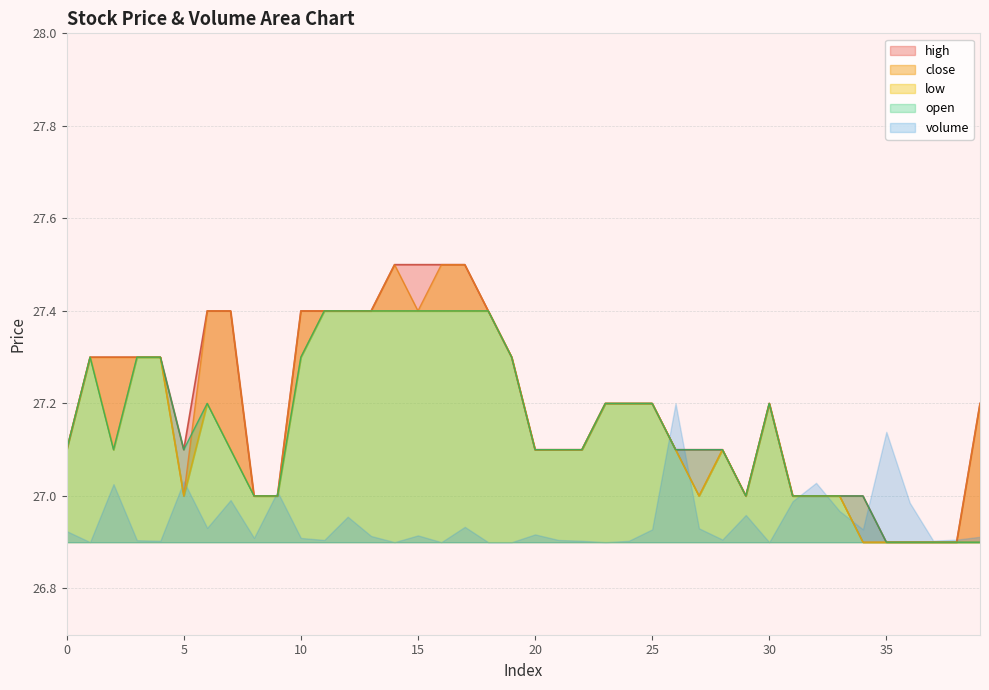

At which label does low reach its minimum?

34